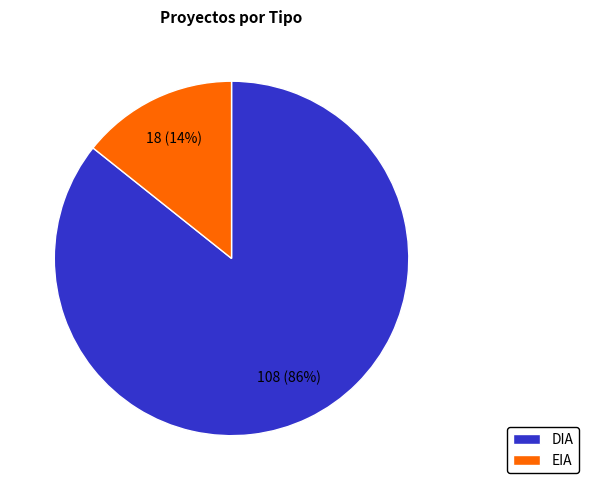

To the nearest percent, what percentage of the pie is DIA?

86%